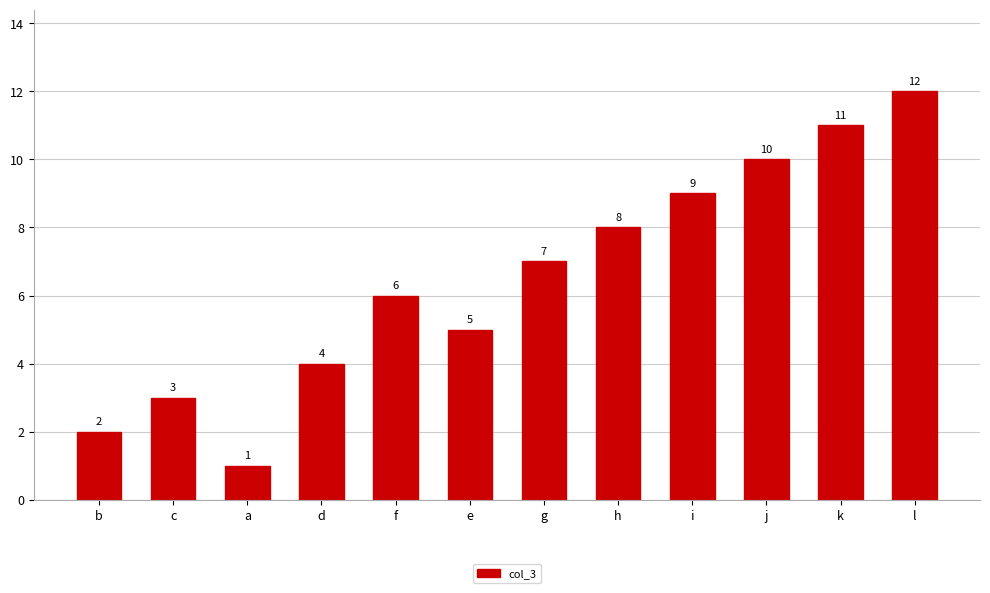

Where is the data nearest to the value 6?

f